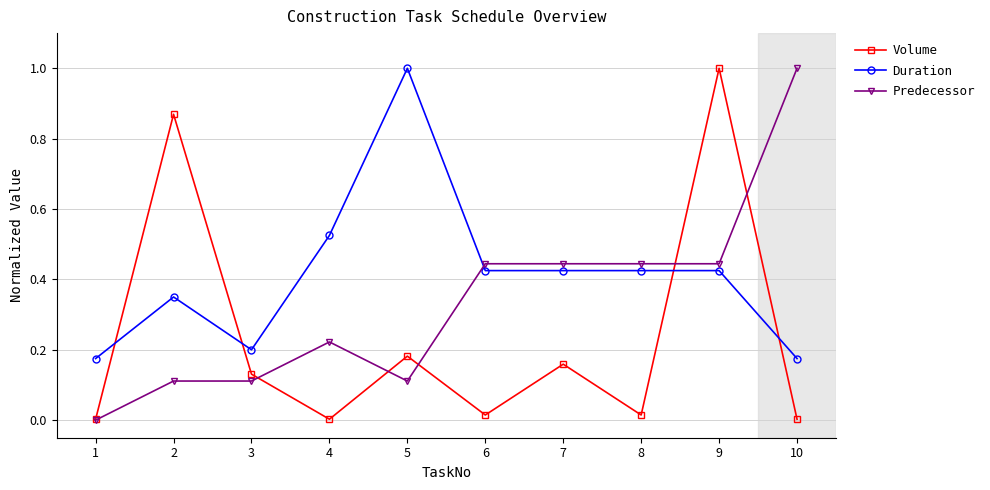

After their last crossing, which series has the higher values: Duration or Volume?

Duration